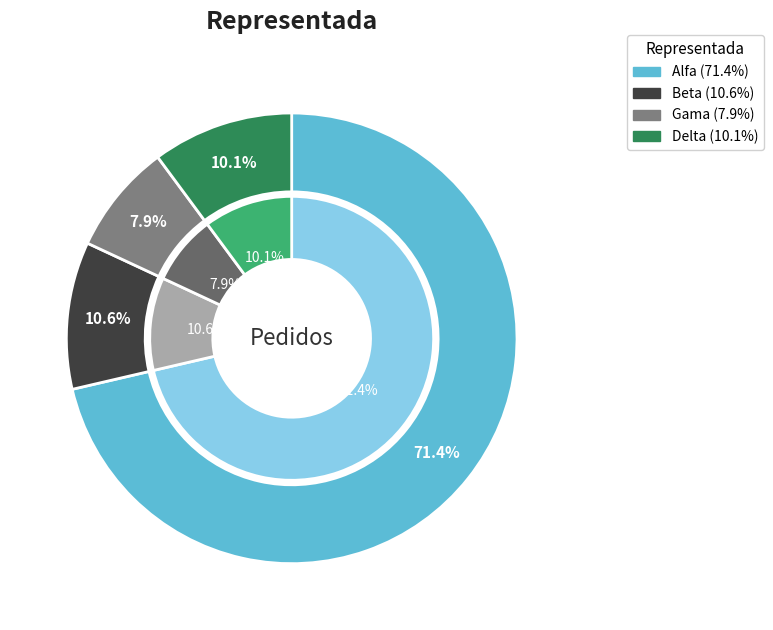

Which slice is the largest?

Alfa